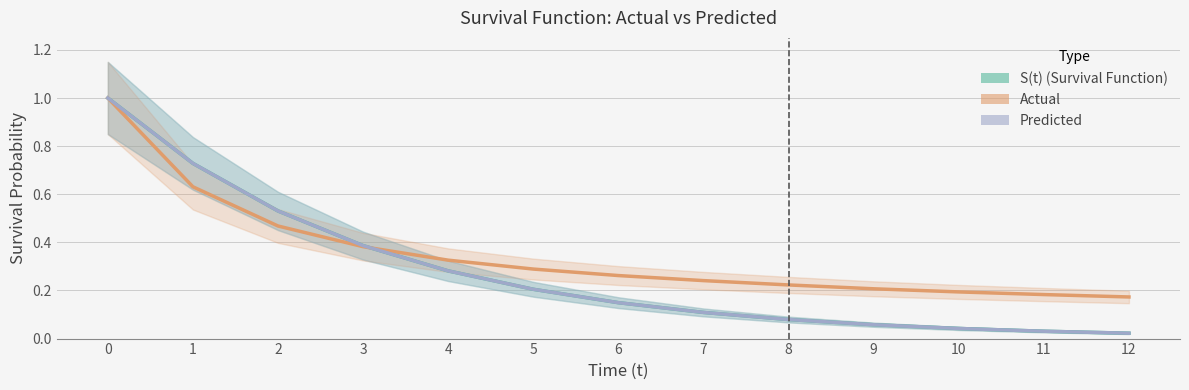

How many lines are shown in the chart?

3